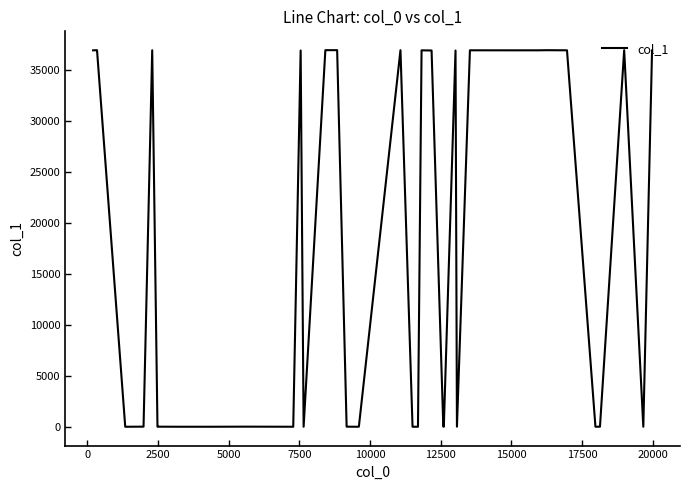

How many lines are shown in the chart?

1